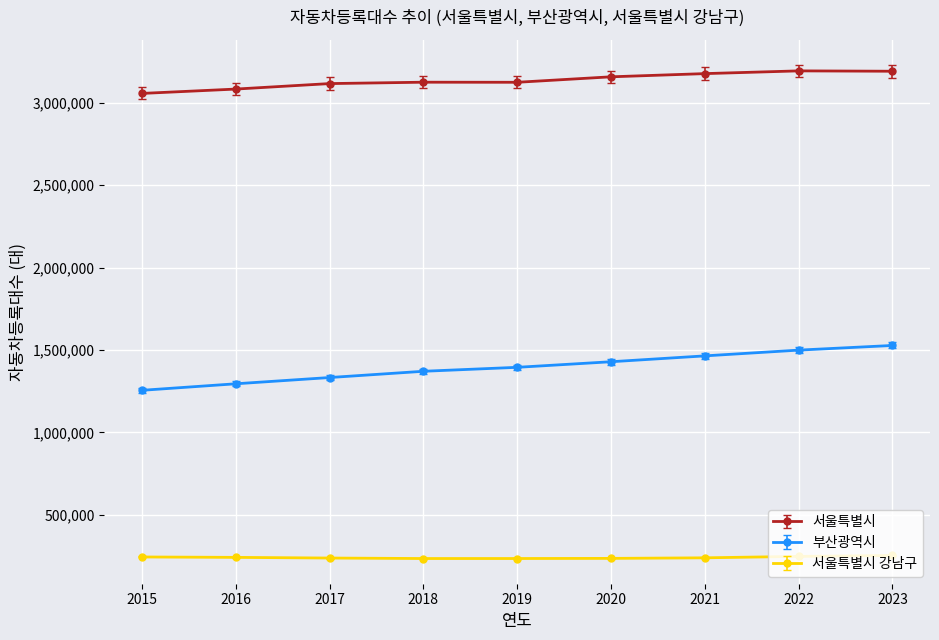

What value does the 서울특별시 series have at 2018?

3124651